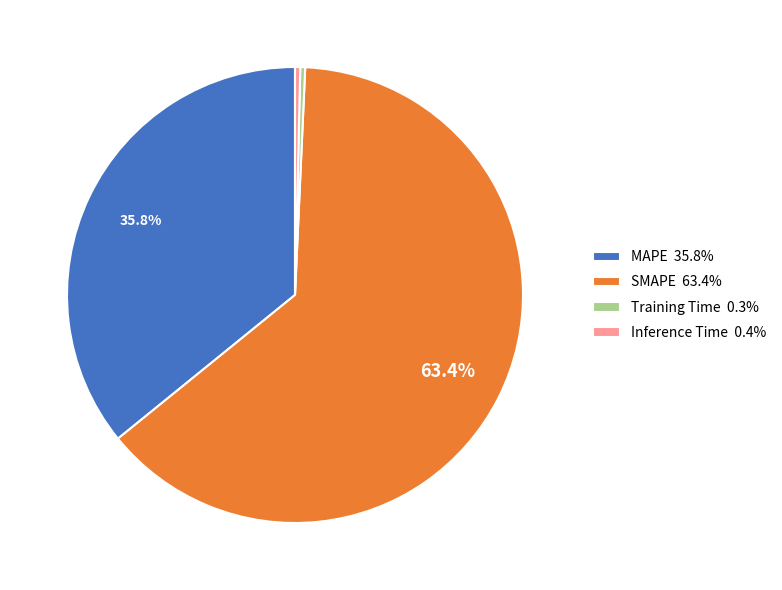

Which category has the biggest portion of the pie?

SMAPE